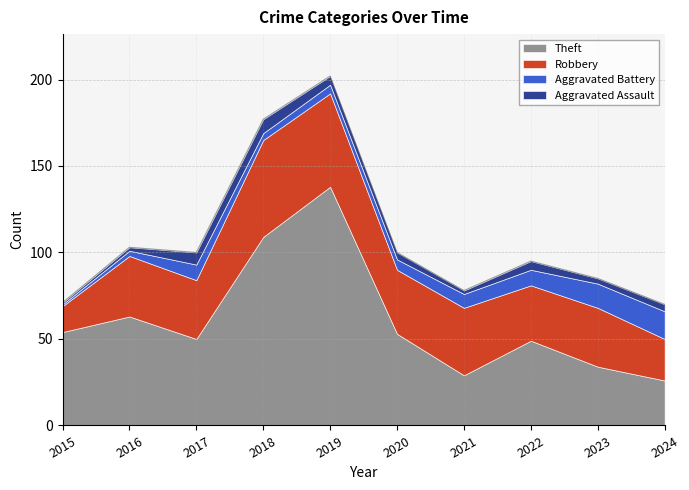

What is the sum of the Theft values at 2021 and 2022?

78